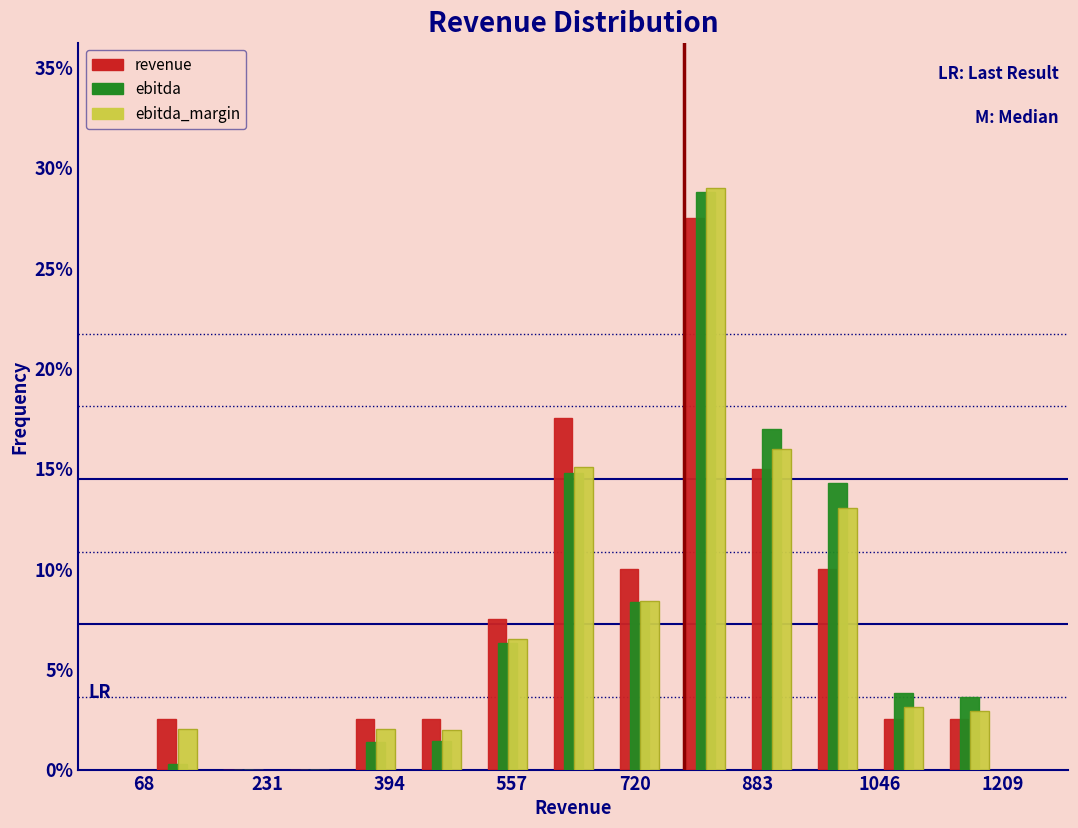

Reading left to right, list every range on the x-axis with the height of the bar of each series over it. Neither the bar edges nor the heights are printed on the chart, so give them approximately, as read against the axes.

60 to 160: revenue=2.5	ebitda=under 0.5	ebitda_margin=2.0
160 to 240: revenue=0	ebitda=0	ebitda_margin=0
240 to 340: revenue=0	ebitda=0	ebitda_margin=0
340 to 420: revenue=2.5	ebitda=1.5	ebitda_margin=2.0
420 to 500: revenue=2.5	ebitda=1.5	ebitda_margin=2.0
500 to 600: revenue=7.5	ebitda=6.5	ebitda_margin=6.5
600 to 680: revenue=17.5	ebitda=15.0	ebitda_margin=15.0
680 to 780: revenue=10.0	ebitda=8.5	ebitda_margin=8.5
780 to 860: revenue=27.5	ebitda=29.0	ebitda_margin=29.0
860 to 940: revenue=15.0	ebitda=17.0	ebitda_margin=16.0
940 to 1040: revenue=10.0	ebitda=14.5	ebitda_margin=13.0
1040 to 1120: revenue=2.5	ebitda=4.0	ebitda_margin=3.0
1120 to 1200: revenue=2.5	ebitda=3.5	ebitda_margin=3.0